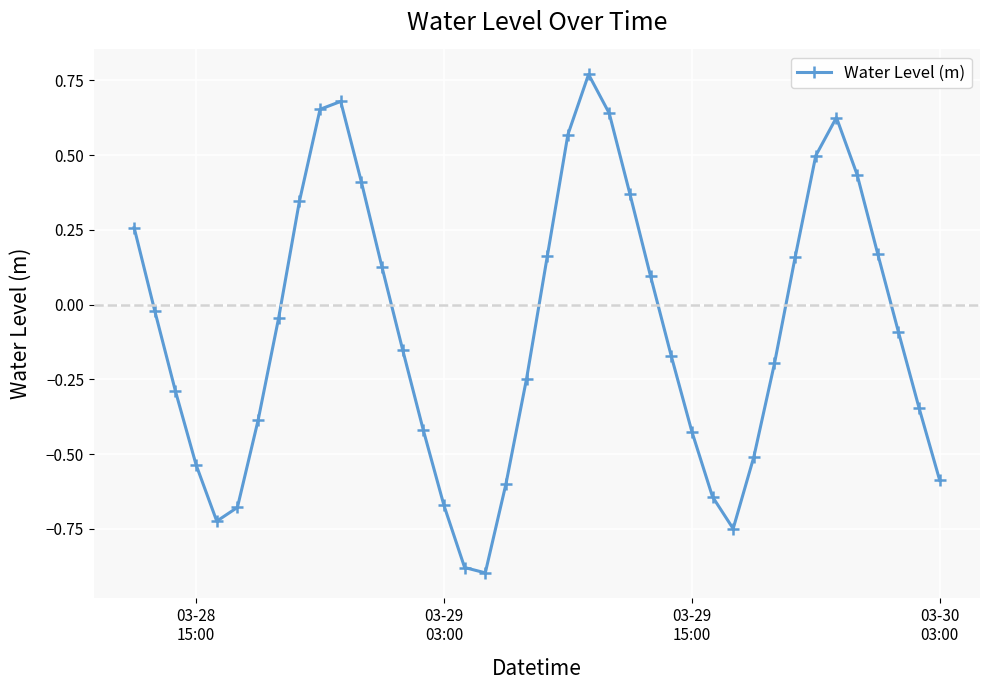

What is the sum of all values?

-3.3